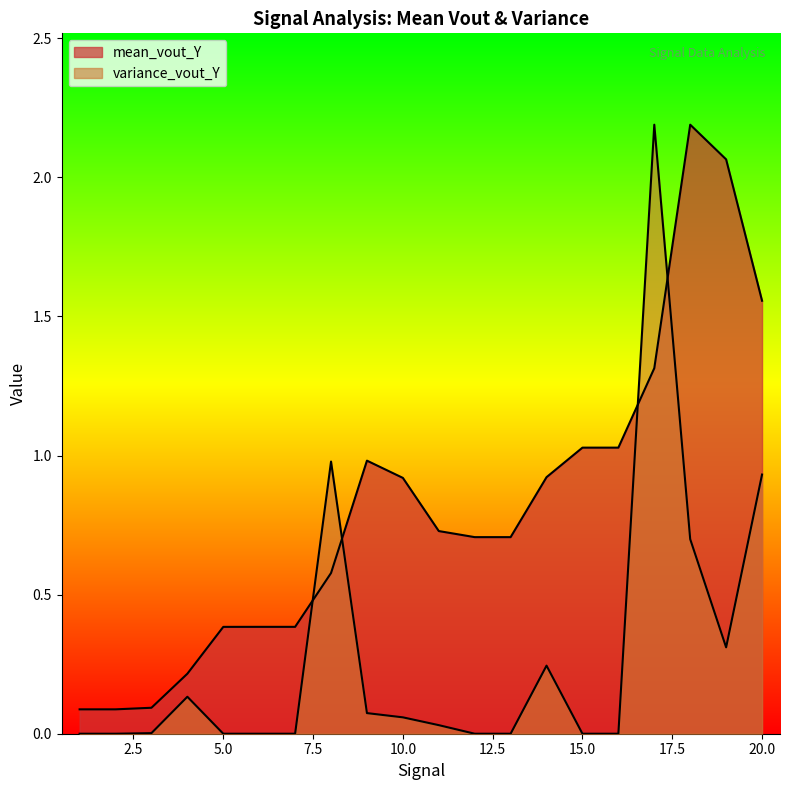

What is the maximum value for variance_vout_Y?

2.2